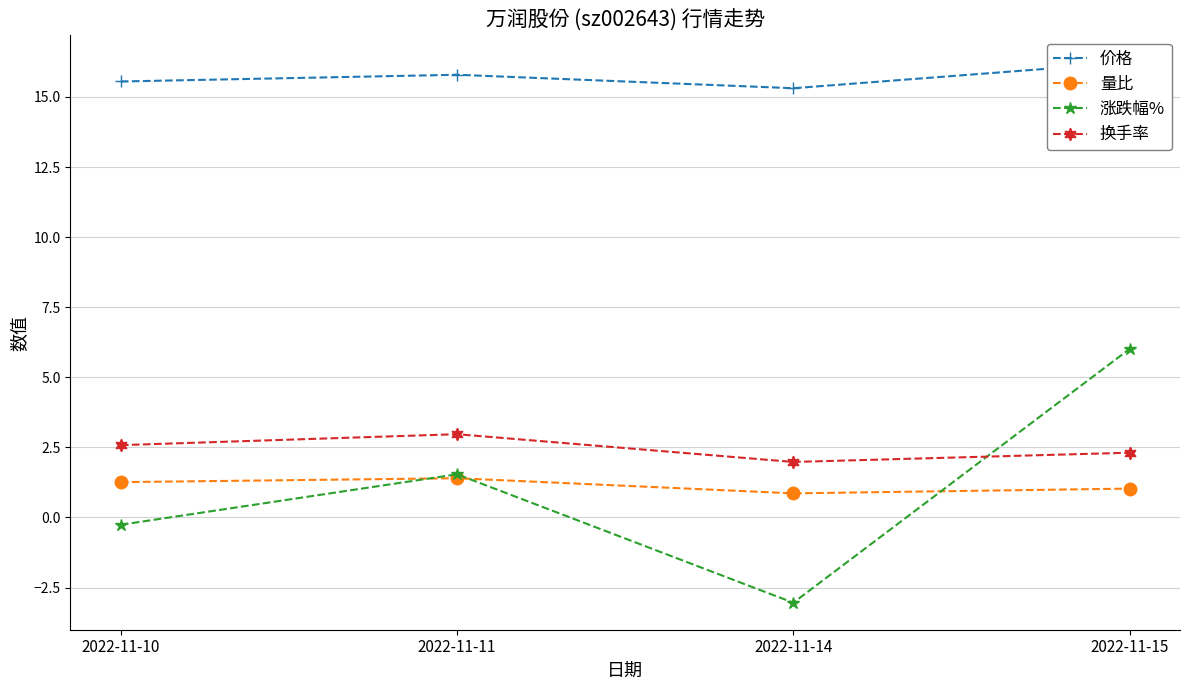

How many values in the 换手率 series exceed 2?

3